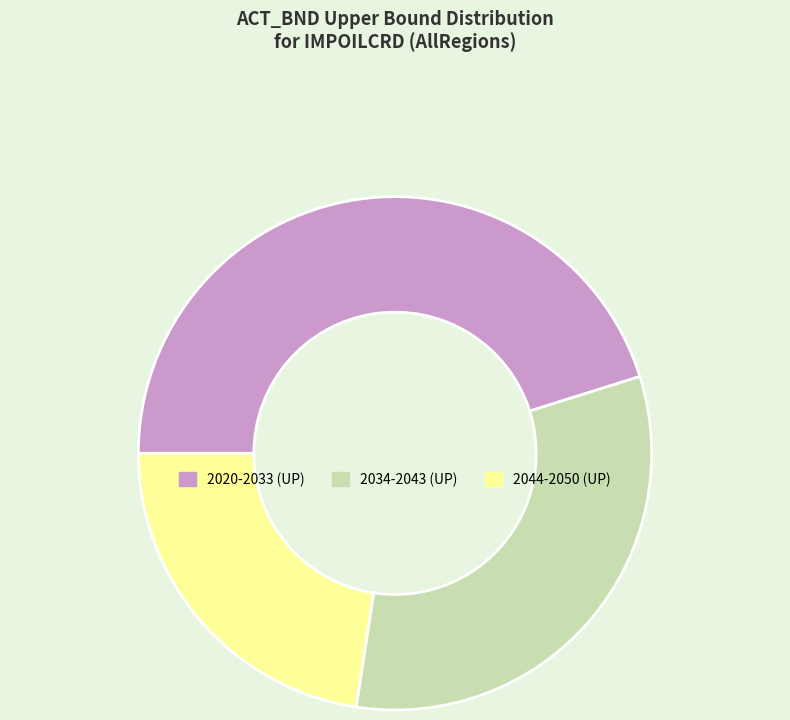

Which category has the smallest portion of the pie?

2044-2050 (UP)